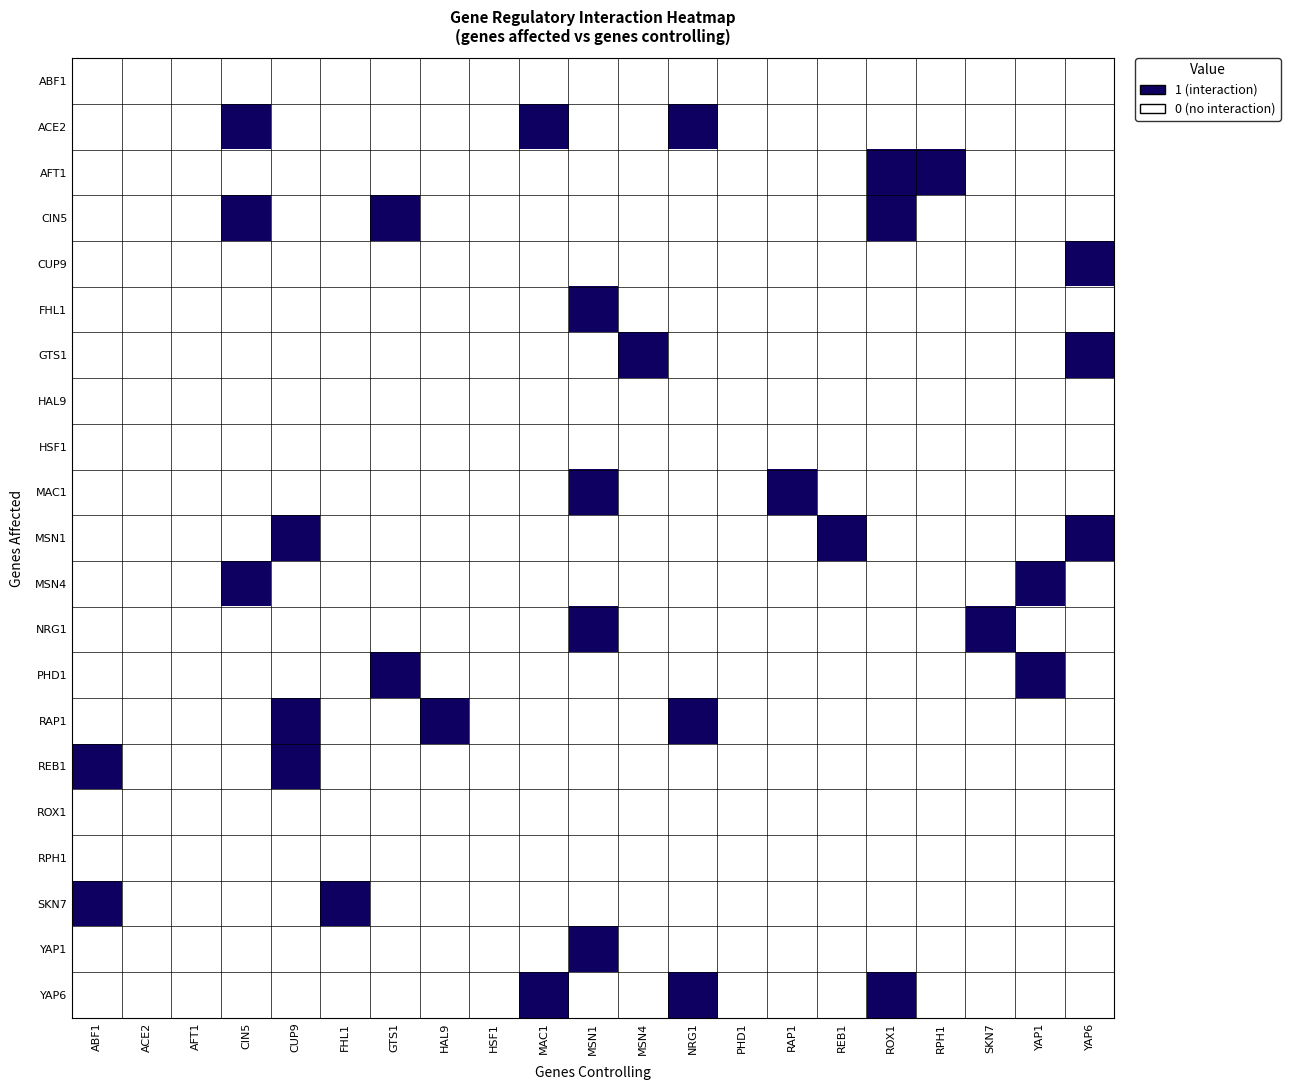

Reading left to right, transcribe all the data shown in this chart.

ABF1: ABF1=0	ACE2=0	AFT1=0	CIN5=0	CUP9=0	FHL1=0	GTS1=0	HAL9=0	HSF1=0	MAC1=0	MSN1=0	MSN4=0	NRG1=0	PHD1=0	RAP1=0	REB1=0	ROX1=0	RPH1=0	SKN7=0	YAP1=0	YAP6=0
ACE2: ABF1=0	ACE2=0	AFT1=0	CIN5=1	CUP9=0	FHL1=0	GTS1=0	HAL9=0	HSF1=0	MAC1=1	MSN1=0	MSN4=0	NRG1=1	PHD1=0	RAP1=0	REB1=0	ROX1=0	RPH1=0	SKN7=0	YAP1=0	YAP6=0
AFT1: ABF1=0	ACE2=0	AFT1=0	CIN5=0	CUP9=0	FHL1=0	GTS1=0	HAL9=0	HSF1=0	MAC1=0	MSN1=0	MSN4=0	NRG1=0	PHD1=0	RAP1=0	REB1=0	ROX1=1	RPH1=1	SKN7=0	YAP1=0	YAP6=0
CIN5: ABF1=0	ACE2=0	AFT1=0	CIN5=1	CUP9=0	FHL1=0	GTS1=1	HAL9=0	HSF1=0	MAC1=0	MSN1=0	MSN4=0	NRG1=0	PHD1=0	RAP1=0	REB1=0	ROX1=1	RPH1=0	SKN7=0	YAP1=0	YAP6=0
CUP9: ABF1=0	ACE2=0	AFT1=0	CIN5=0	CUP9=0	FHL1=0	GTS1=0	HAL9=0	HSF1=0	MAC1=0	MSN1=0	MSN4=0	NRG1=0	PHD1=0	RAP1=0	REB1=0	ROX1=0	RPH1=0	SKN7=0	YAP1=0	YAP6=1
FHL1: ABF1=0	ACE2=0	AFT1=0	CIN5=0	CUP9=0	FHL1=0	GTS1=0	HAL9=0	HSF1=0	MAC1=0	MSN1=1	MSN4=0	NRG1=0	PHD1=0	RAP1=0	REB1=0	ROX1=0	RPH1=0	SKN7=0	YAP1=0	YAP6=0
GTS1: ABF1=0	ACE2=0	AFT1=0	CIN5=0	CUP9=0	FHL1=0	GTS1=0	HAL9=0	HSF1=0	MAC1=0	MSN1=0	MSN4=1	NRG1=0	PHD1=0	RAP1=0	REB1=0	ROX1=0	RPH1=0	SKN7=0	YAP1=0	YAP6=1
HAL9: ABF1=0	ACE2=0	AFT1=0	CIN5=0	CUP9=0	FHL1=0	GTS1=0	HAL9=0	HSF1=0	MAC1=0	MSN1=0	MSN4=0	NRG1=0	PHD1=0	RAP1=0	REB1=0	ROX1=0	RPH1=0	SKN7=0	YAP1=0	YAP6=0
HSF1: ABF1=0	ACE2=0	AFT1=0	CIN5=0	CUP9=0	FHL1=0	GTS1=0	HAL9=0	HSF1=0	MAC1=0	MSN1=0	MSN4=0	NRG1=0	PHD1=0	RAP1=0	REB1=0	ROX1=0	RPH1=0	SKN7=0	YAP1=0	YAP6=0
MAC1: ABF1=0	ACE2=0	AFT1=0	CIN5=0	CUP9=0	FHL1=0	GTS1=0	HAL9=0	HSF1=0	MAC1=0	MSN1=1	MSN4=0	NRG1=0	PHD1=0	RAP1=1	REB1=0	ROX1=0	RPH1=0	SKN7=0	YAP1=0	YAP6=0
MSN1: ABF1=0	ACE2=0	AFT1=0	CIN5=0	CUP9=1	FHL1=0	GTS1=0	HAL9=0	HSF1=0	MAC1=0	MSN1=0	MSN4=0	NRG1=0	PHD1=0	RAP1=0	REB1=1	ROX1=0	RPH1=0	SKN7=0	YAP1=0	YAP6=1
MSN4: ABF1=0	ACE2=0	AFT1=0	CIN5=1	CUP9=0	FHL1=0	GTS1=0	HAL9=0	HSF1=0	MAC1=0	MSN1=0	MSN4=0	NRG1=0	PHD1=0	RAP1=0	REB1=0	ROX1=0	RPH1=0	SKN7=0	YAP1=1	YAP6=0
NRG1: ABF1=0	ACE2=0	AFT1=0	CIN5=0	CUP9=0	FHL1=0	GTS1=0	HAL9=0	HSF1=0	MAC1=0	MSN1=1	MSN4=0	NRG1=0	PHD1=0	RAP1=0	REB1=0	ROX1=0	RPH1=0	SKN7=1	YAP1=0	YAP6=0
PHD1: ABF1=0	ACE2=0	AFT1=0	CIN5=0	CUP9=0	FHL1=0	GTS1=1	HAL9=0	HSF1=0	MAC1=0	MSN1=0	MSN4=0	NRG1=0	PHD1=0	RAP1=0	REB1=0	ROX1=0	RPH1=0	SKN7=0	YAP1=1	YAP6=0
RAP1: ABF1=0	ACE2=0	AFT1=0	CIN5=0	CUP9=1	FHL1=0	GTS1=0	HAL9=1	HSF1=0	MAC1=0	MSN1=0	MSN4=0	NRG1=1	PHD1=0	RAP1=0	REB1=0	ROX1=0	RPH1=0	SKN7=0	YAP1=0	YAP6=0
REB1: ABF1=1	ACE2=0	AFT1=0	CIN5=0	CUP9=1	FHL1=0	GTS1=0	HAL9=0	HSF1=0	MAC1=0	MSN1=0	MSN4=0	NRG1=0	PHD1=0	RAP1=0	REB1=0	ROX1=0	RPH1=0	SKN7=0	YAP1=0	YAP6=0
ROX1: ABF1=0	ACE2=0	AFT1=0	CIN5=0	CUP9=0	FHL1=0	GTS1=0	HAL9=0	HSF1=0	MAC1=0	MSN1=0	MSN4=0	NRG1=0	PHD1=0	RAP1=0	REB1=0	ROX1=0	RPH1=0	SKN7=0	YAP1=0	YAP6=0
RPH1: ABF1=0	ACE2=0	AFT1=0	CIN5=0	CUP9=0	FHL1=0	GTS1=0	HAL9=0	HSF1=0	MAC1=0	MSN1=0	MSN4=0	NRG1=0	PHD1=0	RAP1=0	REB1=0	ROX1=0	RPH1=0	SKN7=0	YAP1=0	YAP6=0
SKN7: ABF1=1	ACE2=0	AFT1=0	CIN5=0	CUP9=0	FHL1=1	GTS1=0	HAL9=0	HSF1=0	MAC1=0	MSN1=0	MSN4=0	NRG1=0	PHD1=0	RAP1=0	REB1=0	ROX1=0	RPH1=0	SKN7=0	YAP1=0	YAP6=0
YAP1: ABF1=0	ACE2=0	AFT1=0	CIN5=0	CUP9=0	FHL1=0	GTS1=0	HAL9=0	HSF1=0	MAC1=0	MSN1=1	MSN4=0	NRG1=0	PHD1=0	RAP1=0	REB1=0	ROX1=0	RPH1=0	SKN7=0	YAP1=0	YAP6=0
YAP6: ABF1=0	ACE2=0	AFT1=0	CIN5=0	CUP9=0	FHL1=0	GTS1=0	HAL9=0	HSF1=0	MAC1=1	MSN1=0	MSN4=0	NRG1=1	PHD1=0	RAP1=0	REB1=0	ROX1=1	RPH1=0	SKN7=0	YAP1=0	YAP6=0